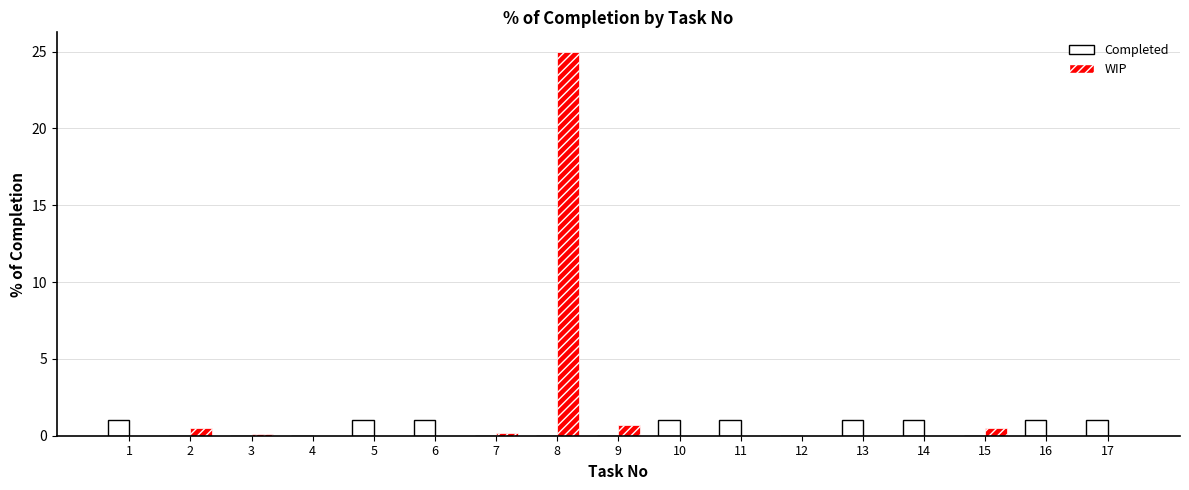

The value of WIP at 4 is 0.0. True or false?

True